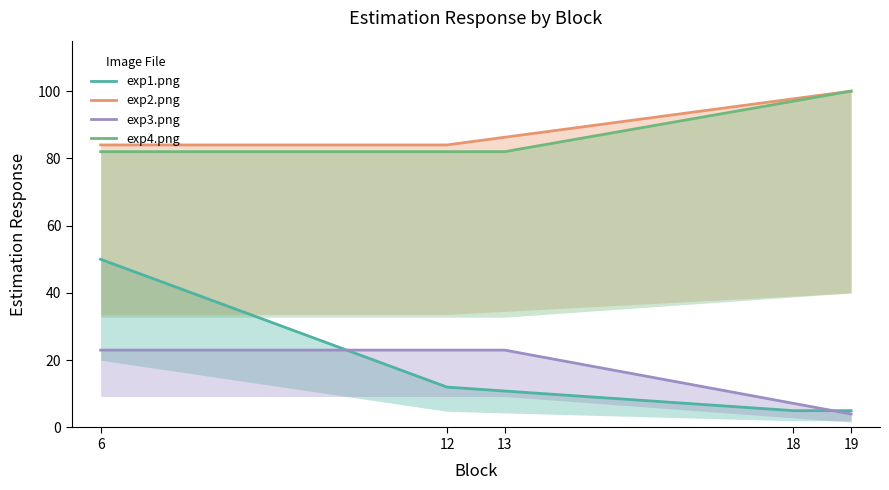

What is the sum of all exp3.png values?

80.2